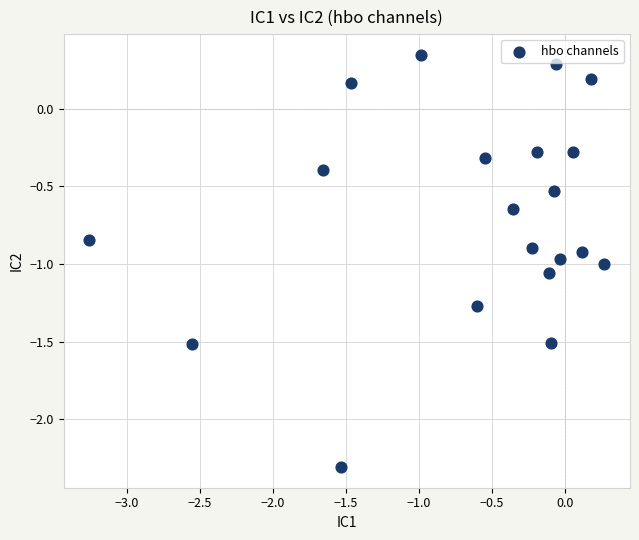

What is the range of X values (max minus min)?

3.5